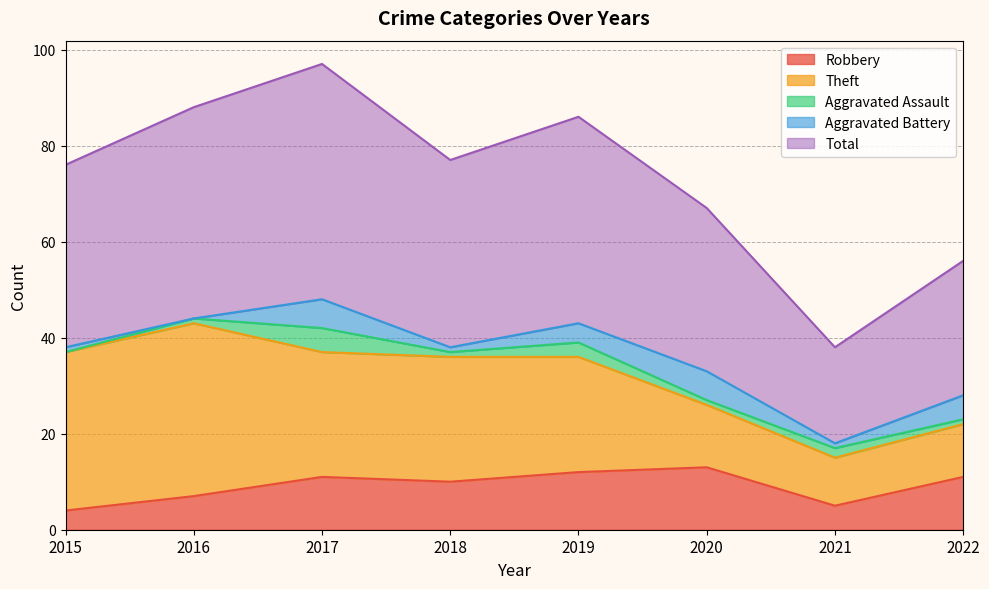

At which category is the sum across all series the highest?

2017